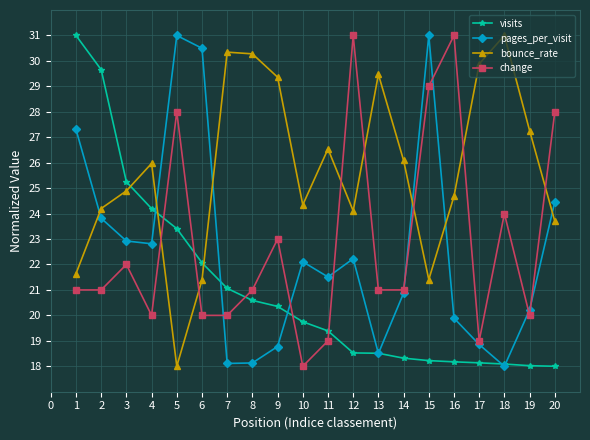

What is the value of the pages_per_visit point at the 2nd from the left?

23.8